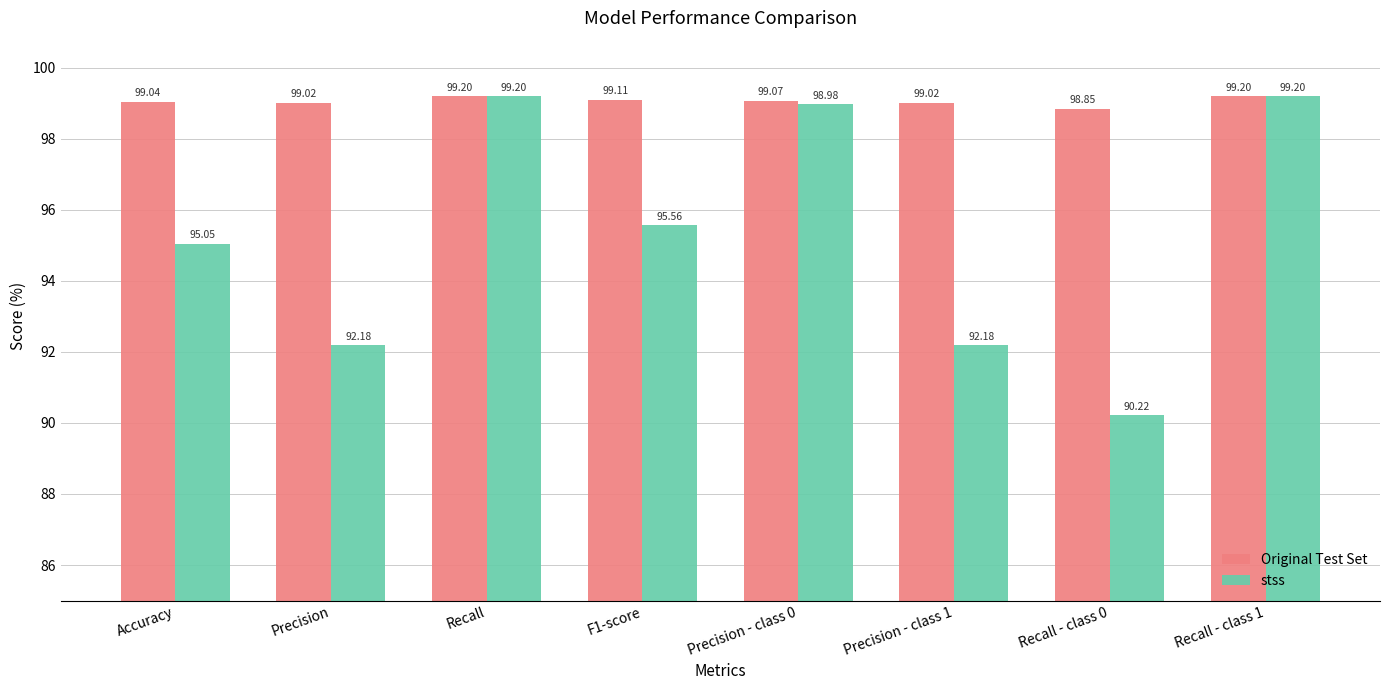

Which series has the largest total across all categories?

Original Test Set